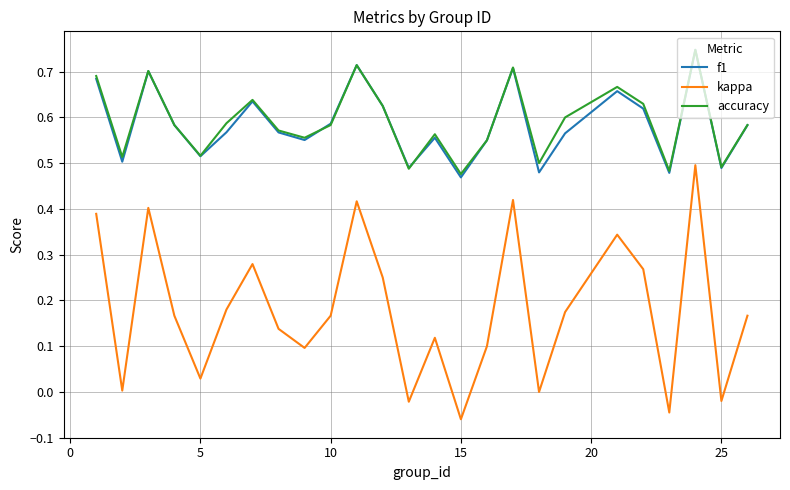

Which series has the widest spread of values?

kappa